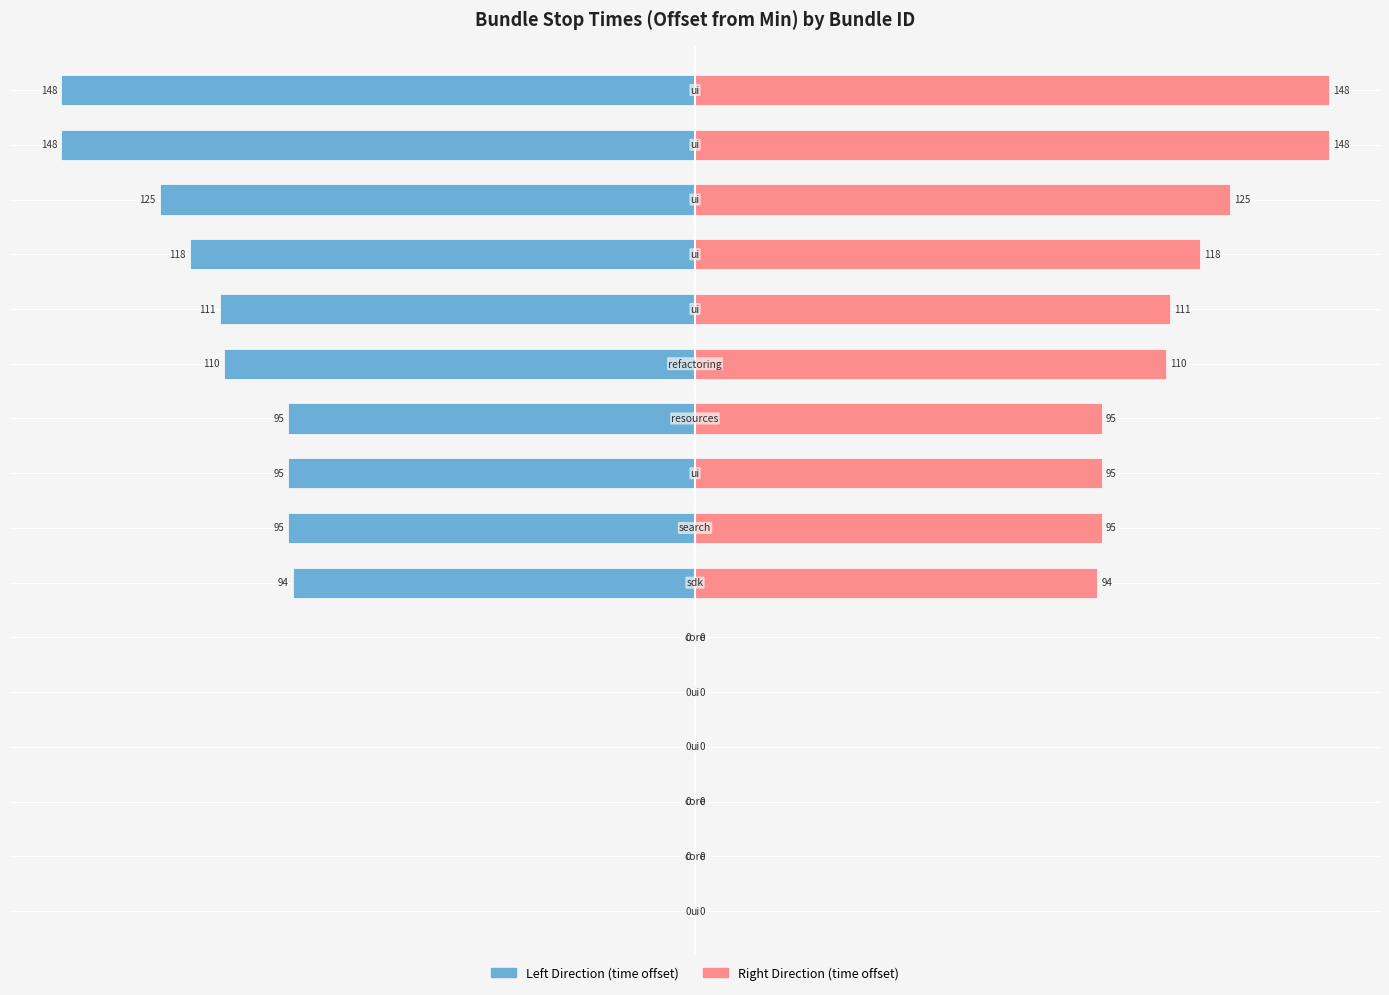

The value of time (raw offset) at 14 is 246. True or false?

False